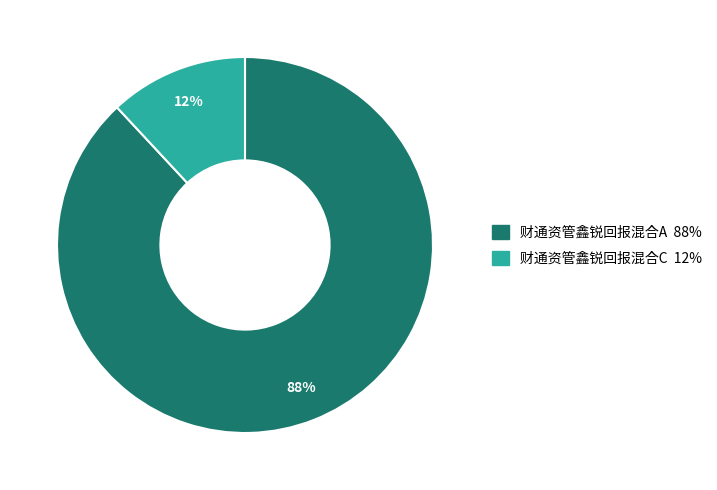

Which category accounts for the majority?

财通资管鑫锐回报混合A